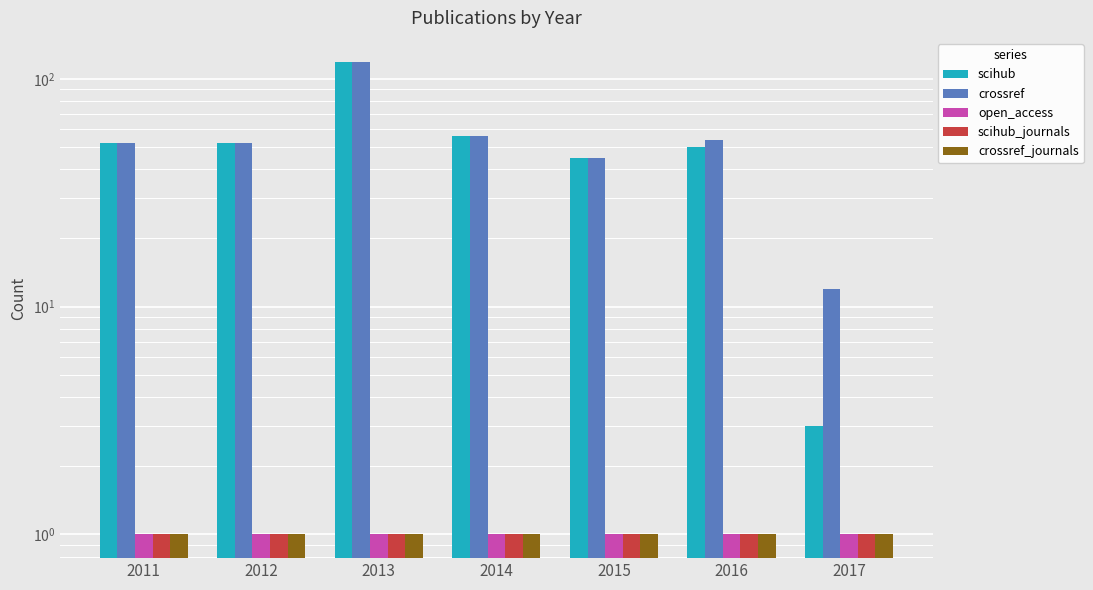

Reading left to right, what are all the values shown in this chart?

scihub: 2011=52	2012=52	2013=119	2014=56	2015=45	2016=50	2017=3
crossref: 2011=52	2012=52	2013=119	2014=56	2015=45	2016=54	2017=12
open_access: 2011=1	2012=1	2013=1	2014=1	2015=1	2016=1	2017=1
scihub_journals: 2011=1	2012=1	2013=1	2014=1	2015=1	2016=1	2017=1
crossref_journals: 2011=1	2012=1	2013=1	2014=1	2015=1	2016=1	2017=1